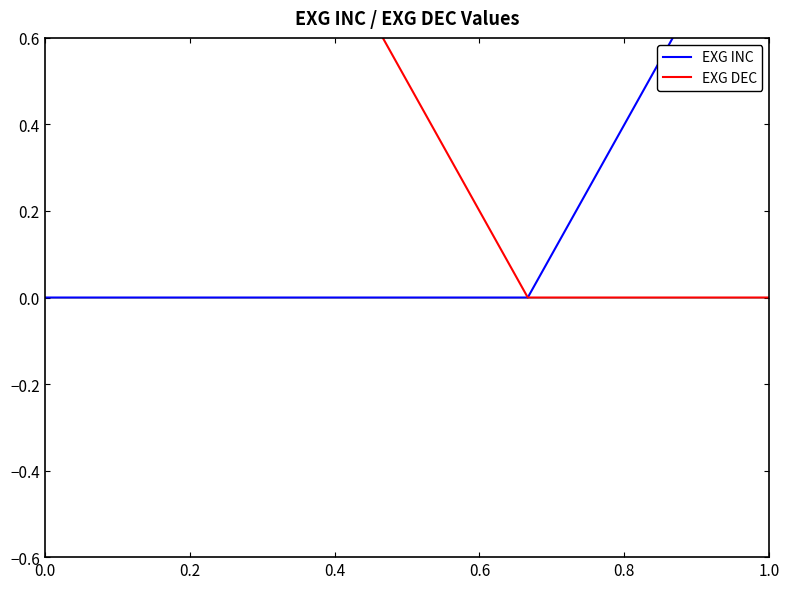

Which series has the largest total across all categories?

EXG DEC